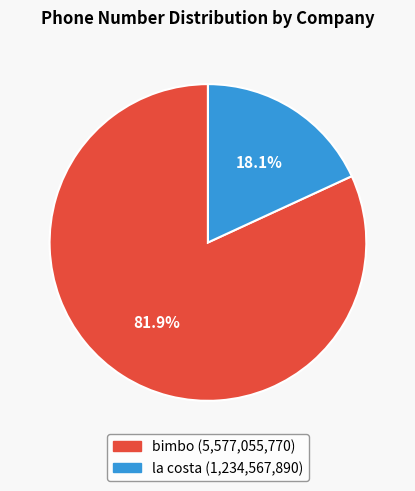

Rank the categories by value from lowest to highest.

la costa, bimbo